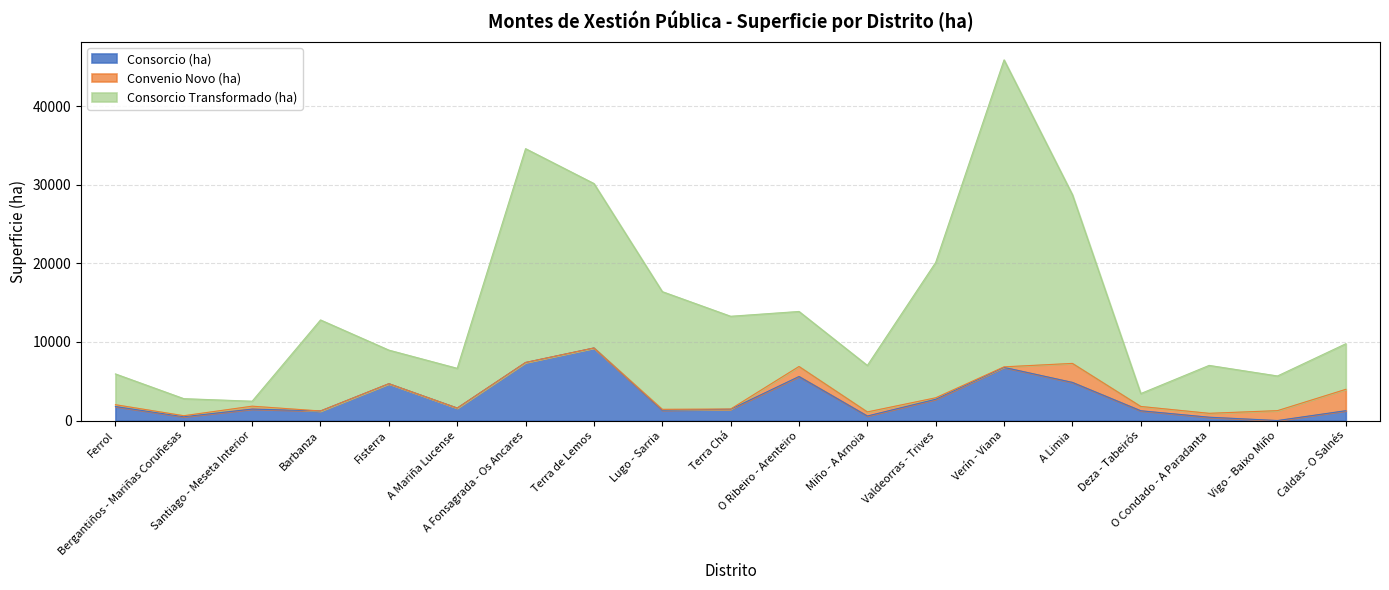

At which label does Consorcio Transformado (ha) reach its minimum?

Santiago - Meseta Interior